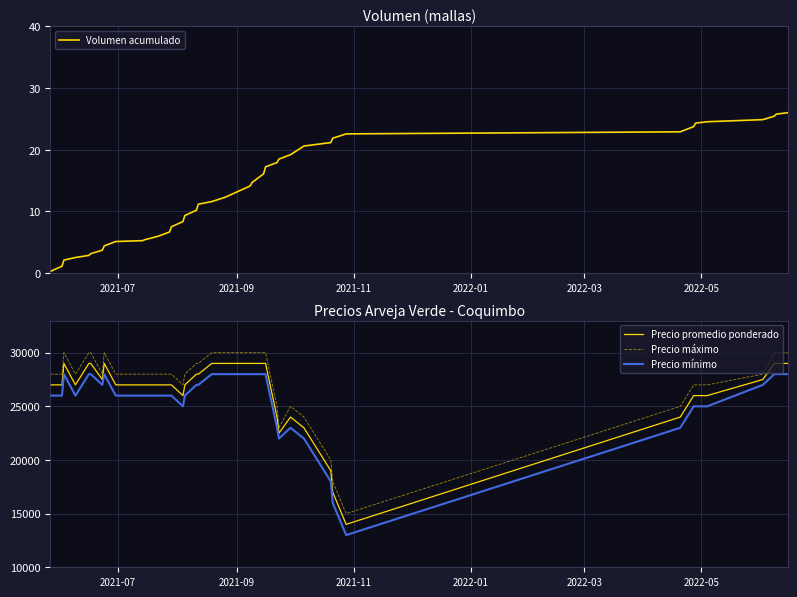

True or false: Precio promedio ponderado and Precio mínimo cross at least once.

False